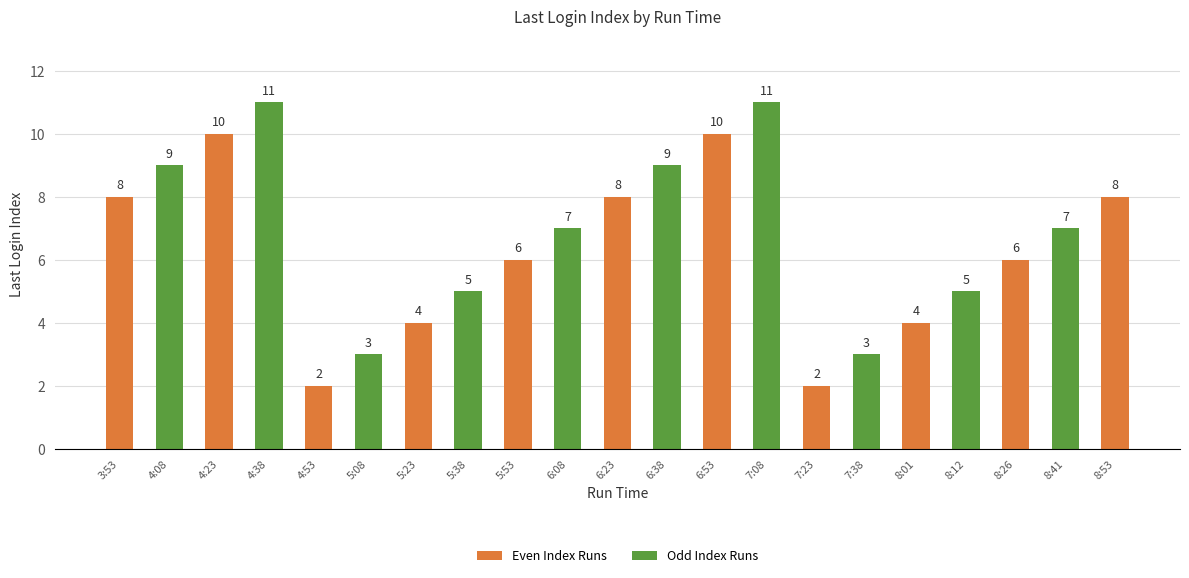

Where does the data first go above 7?

3:53